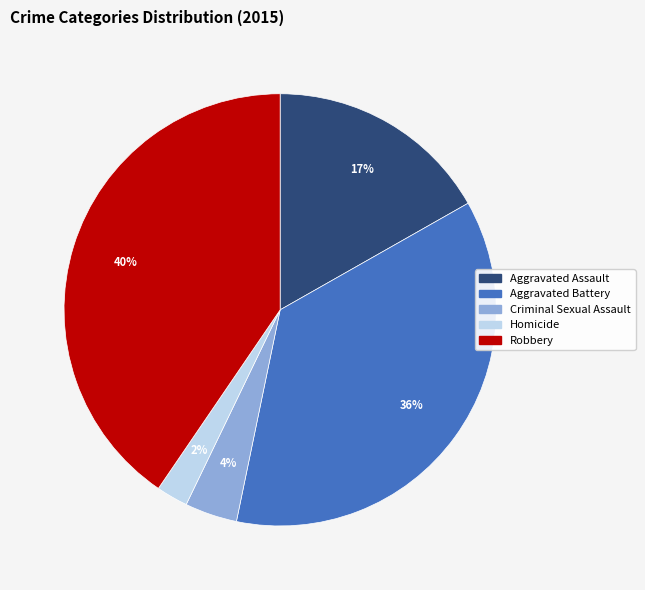

Which category has the biggest portion of the pie?

Robbery